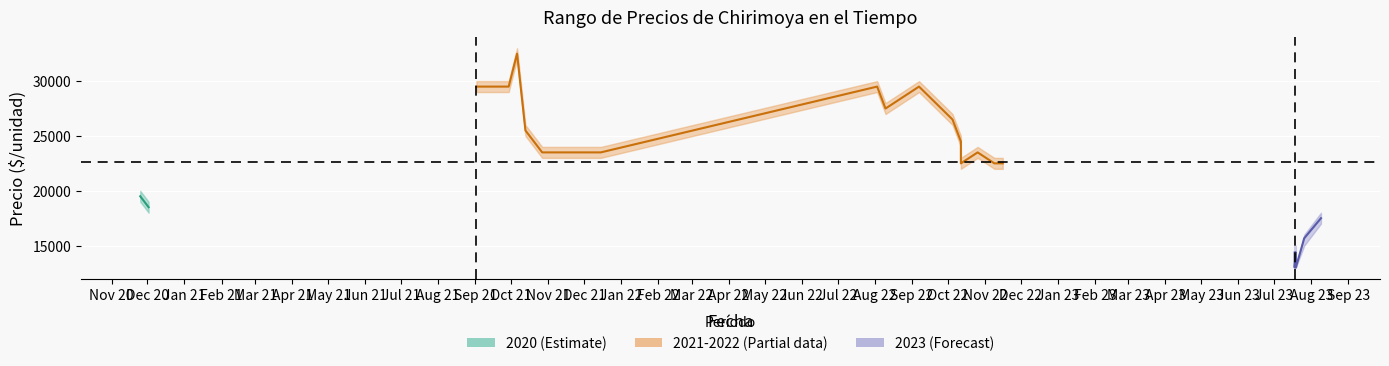

Count the values in the range 18500 to 19500.

2